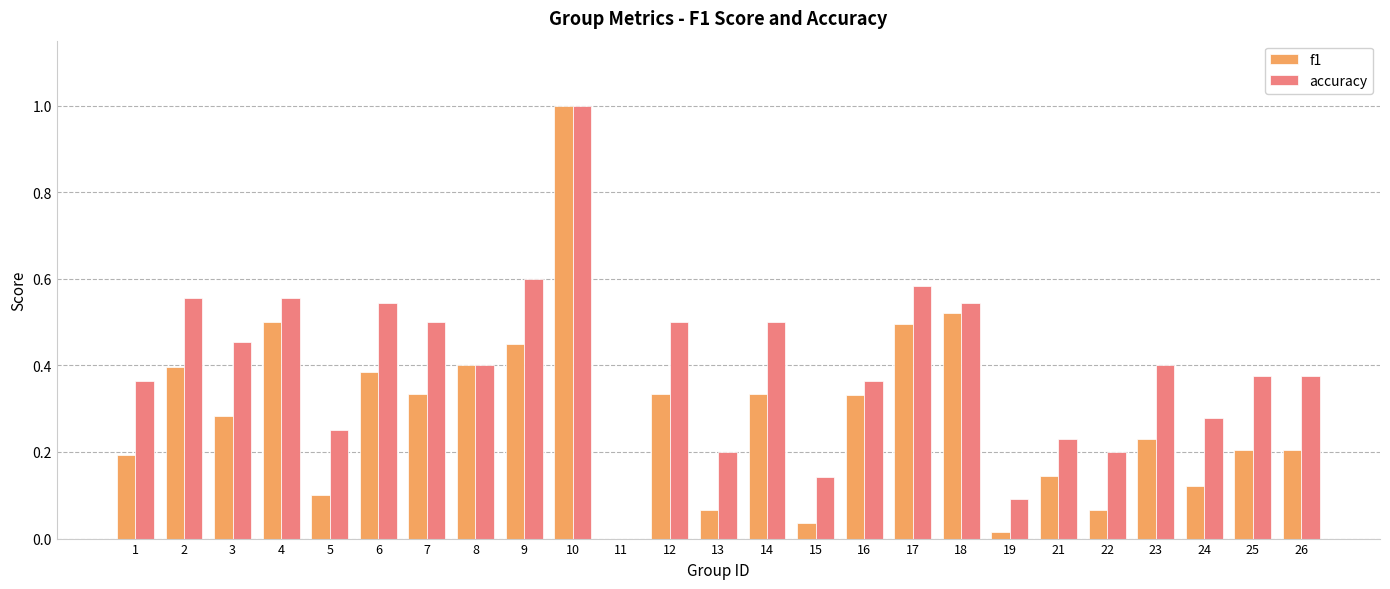

The accuracy series shows 0.8 at 12. True or false?

False